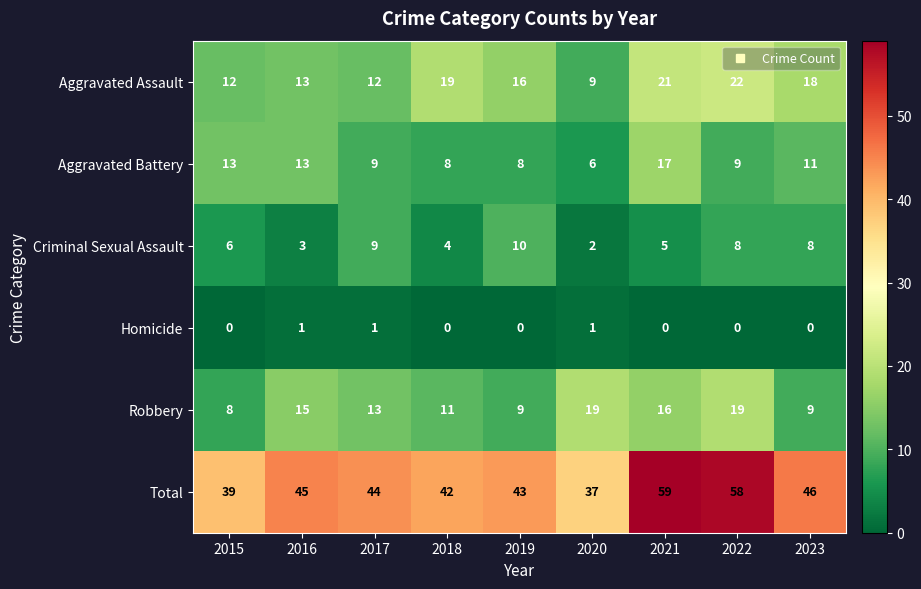

At 2019, list the series in order from largest to smallest.

Total, Aggravated Assault, Criminal Sexual Assault, Robbery, Aggravated Battery, Homicide